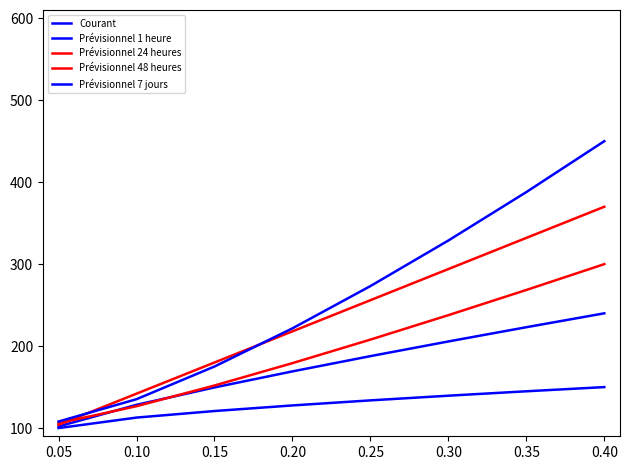

Rank the categories by Prévisionnel 48 heures value from highest to lowest.

0.40, 0.35, 0.30, 0.25, 0.20, 0.15, 0.10, 0.05